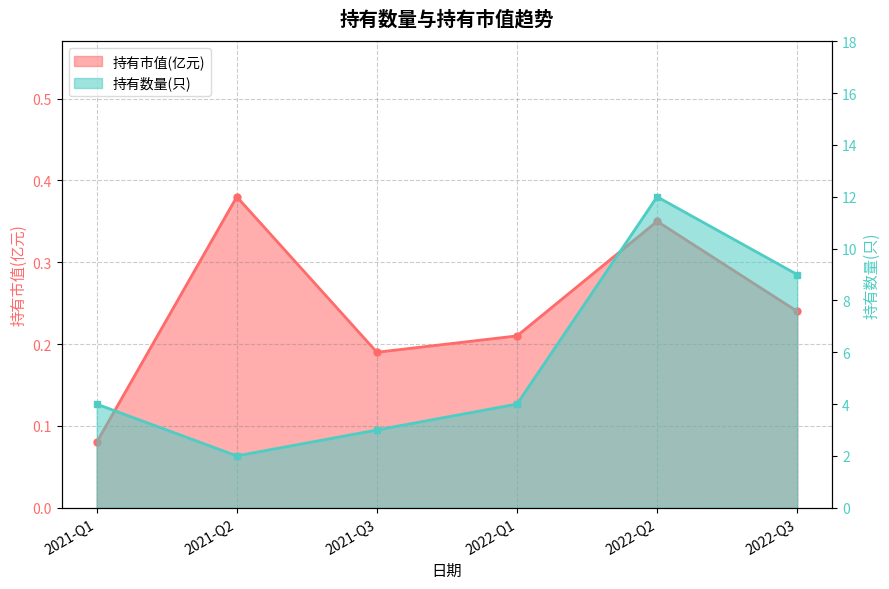

Is it true that 持有数量(只) equals 9.0 at 2022-Q3?

True